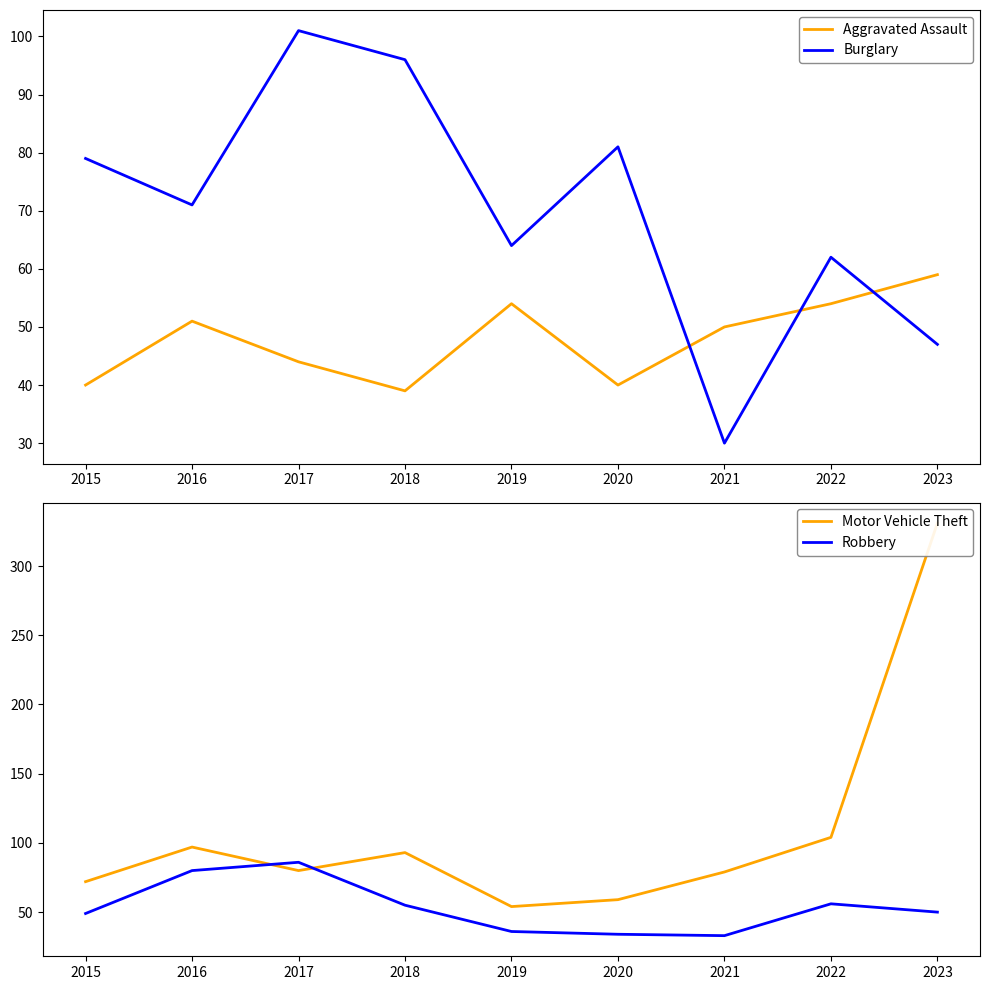

Reading left to right, what are all the values shown in this chart?

Aggravated Assault: 40	51	44	39	54	40	50	54	59
Burglary: 79	71	101	96	64	81	30	62	47
Motor Vehicle Theft: 72	97	80	93	54	59	79	104	331
Robbery: 49	80	86	55	36	34	33	56	50